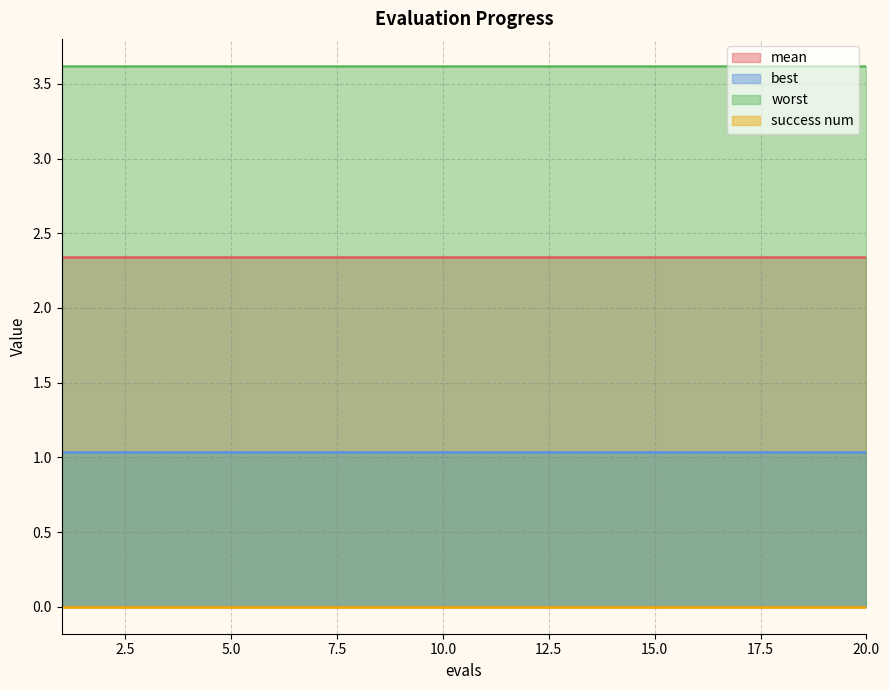

Between 19 and 5, which is larger?

19